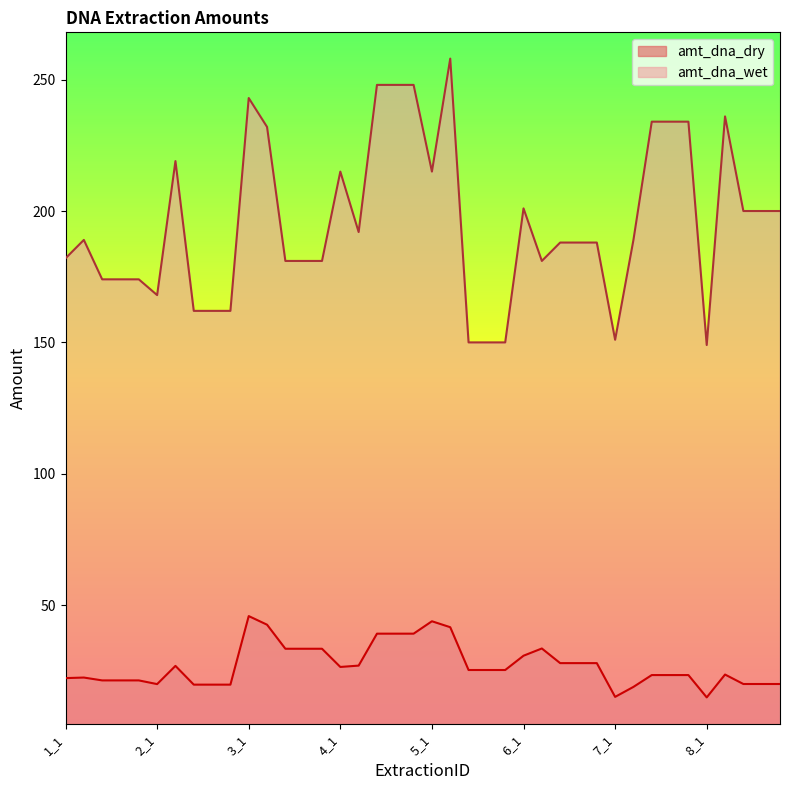

What is the minimum value for amt_dna_wet?

149.0